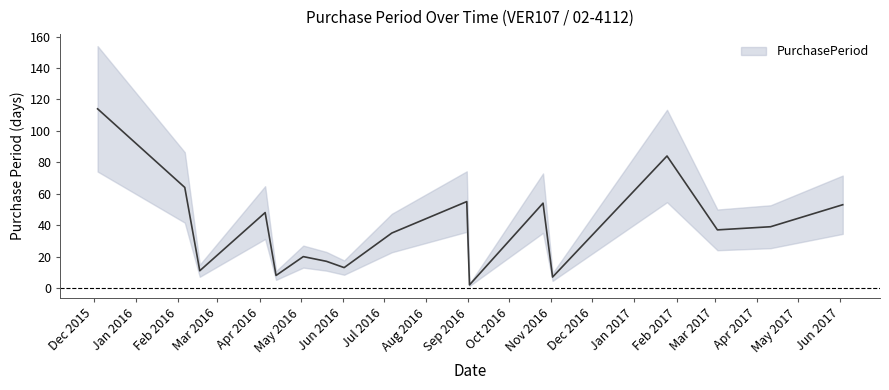

What is the greatest value displayed?

114